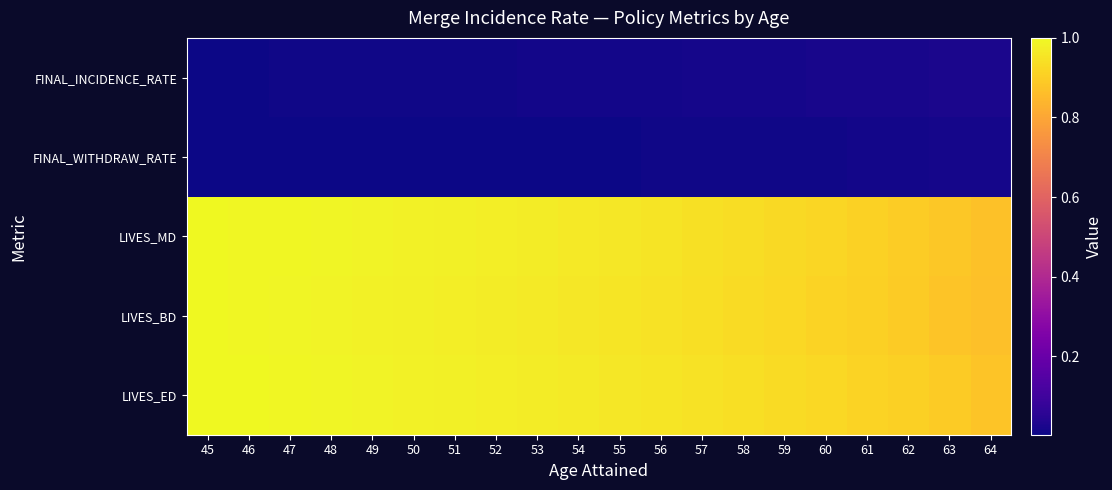

How many categories are shown in the chart?

20